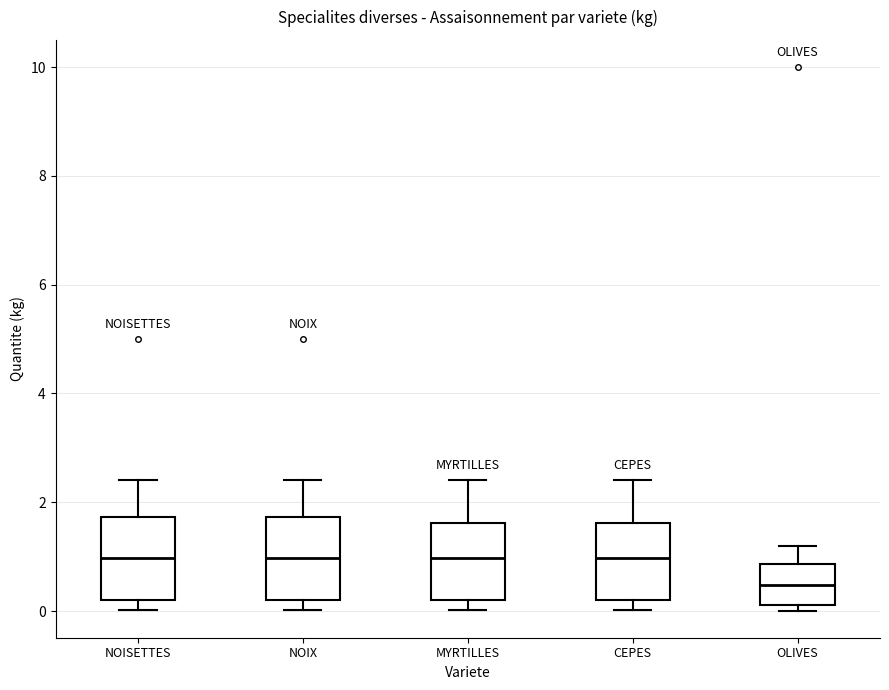

Reading left to right, transcribe this box plot: for each box, give where its median line is, the range the box spans, and where its two whiskers end, as read against the y-axis. The values are not printed on the chart, so give them approximately, as read against the axis.

NOISETTES: median 1.0, box 0.2 to 1.8, whiskers 0.0 to 2.4
NOIX: median 1.0, box 0.2 to 1.8, whiskers 0.0 to 2.4
MYRTILLES: median 1.0, box 0.2 to 1.6, whiskers 0.0 to 2.4
CEPES: median 1.0, box 0.2 to 1.6, whiskers 0.0 to 2.4
OLIVES: median 0.4, box 0.2 to 0.8, whiskers 0.0 to 1.2